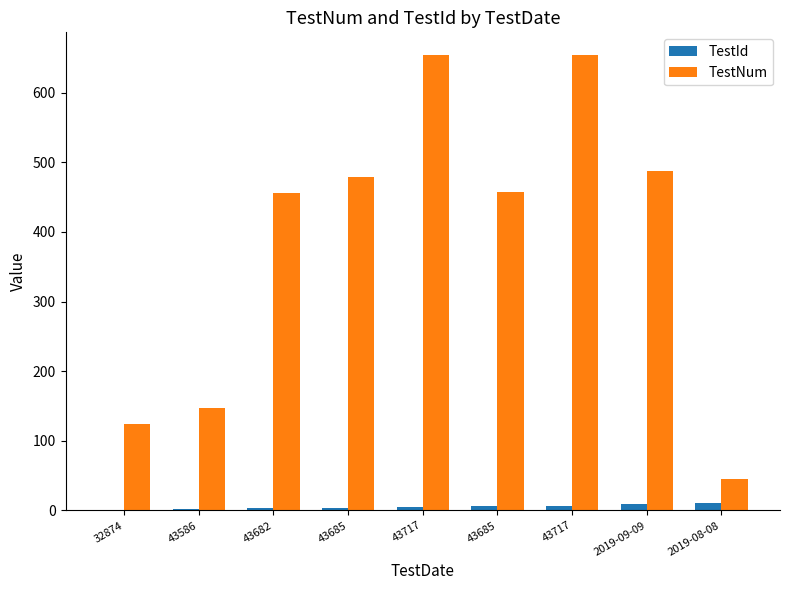

Is the value of TestId at 43682 greater than the value of TestNum at 43586?

No